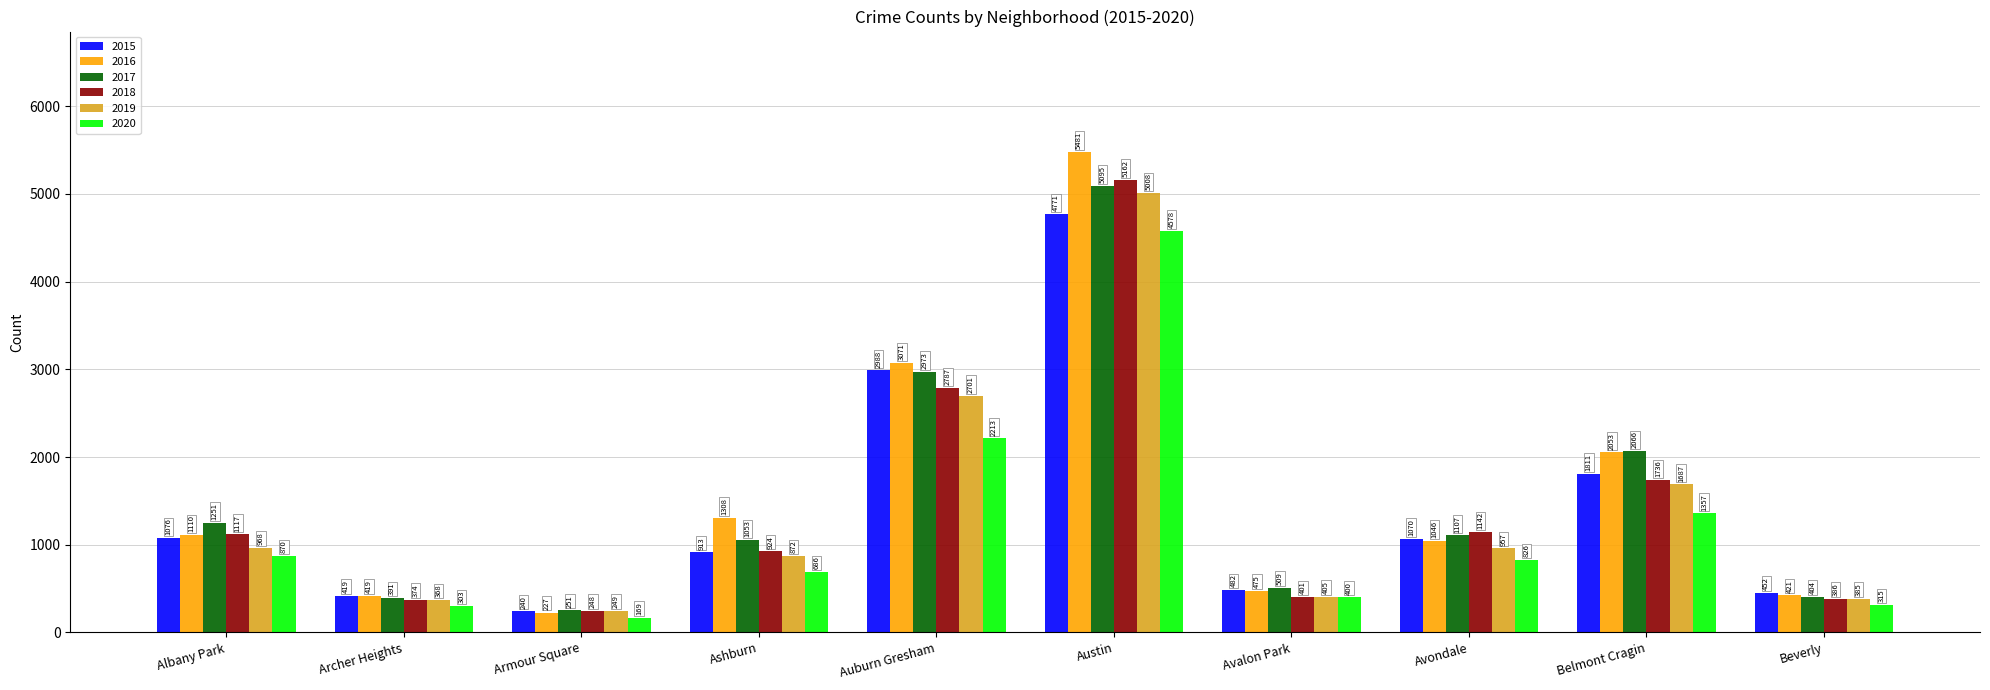

Is the value of 2018 at Austin greater than the value of 2019 at Avalon Park?

Yes